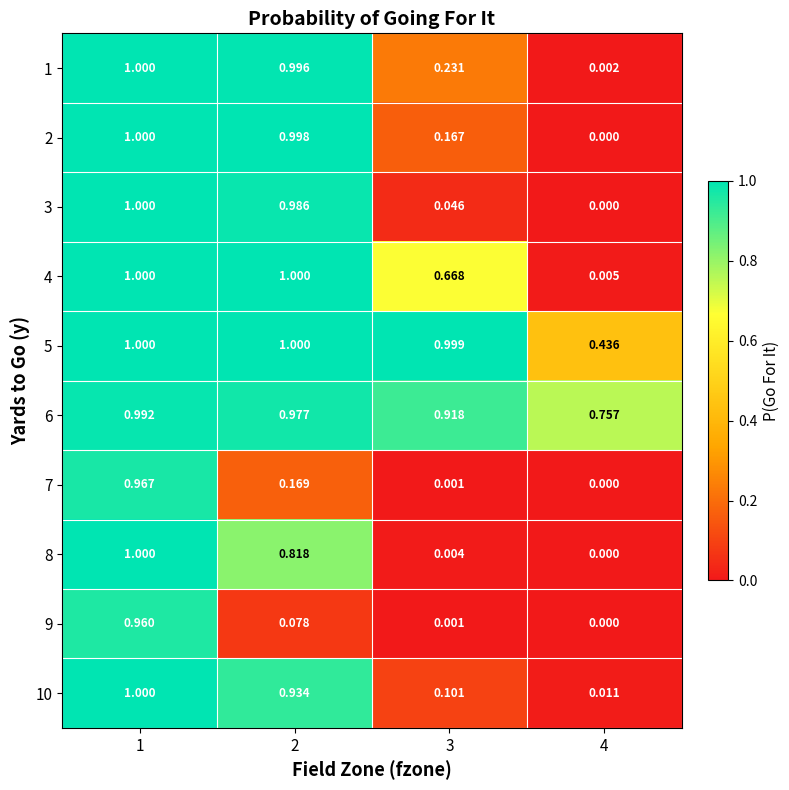

What is the difference between the highest and lowest values at 2?

0.9